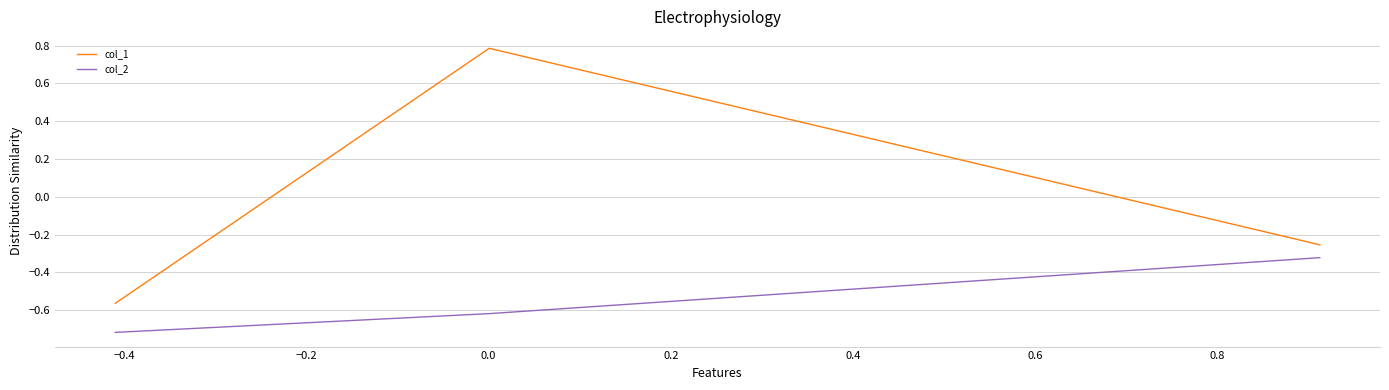

Which series has the largest total across all categories?

col_1